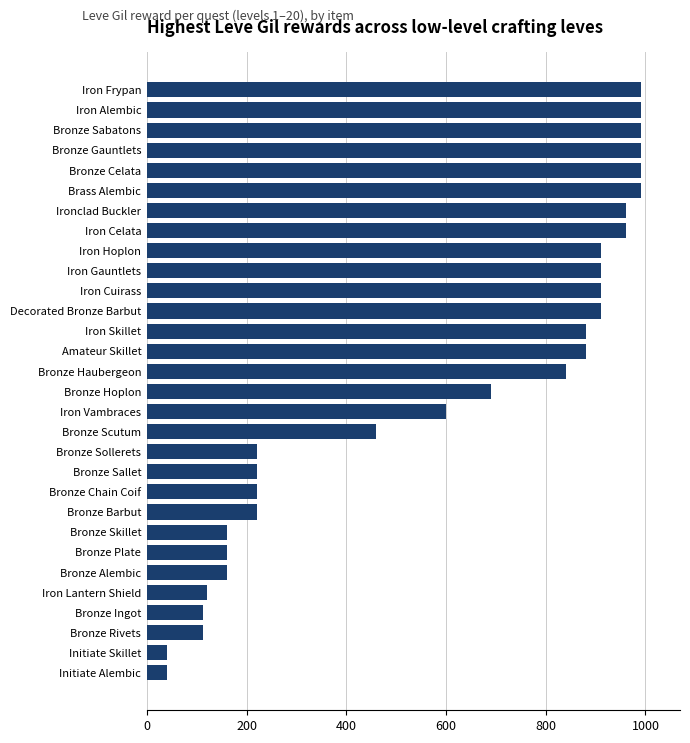

Are the bars horizontal?

Yes